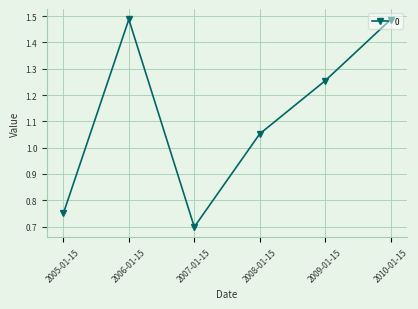

What is the sum of all values?

6.7